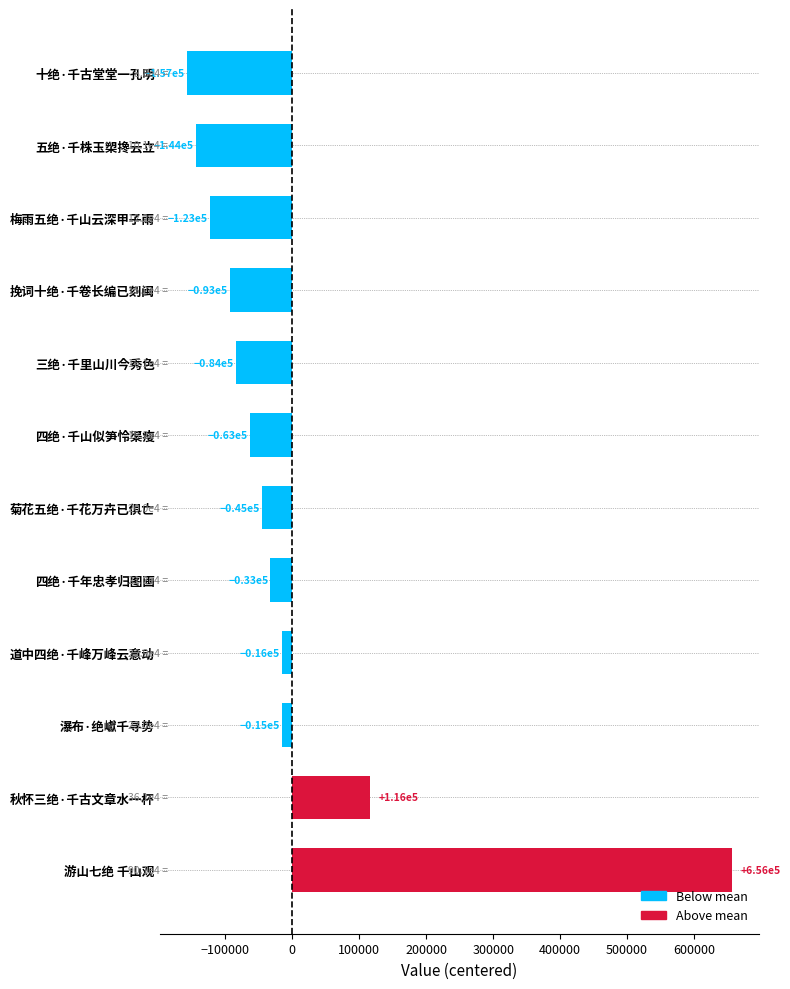

How many values are below -44694?

7